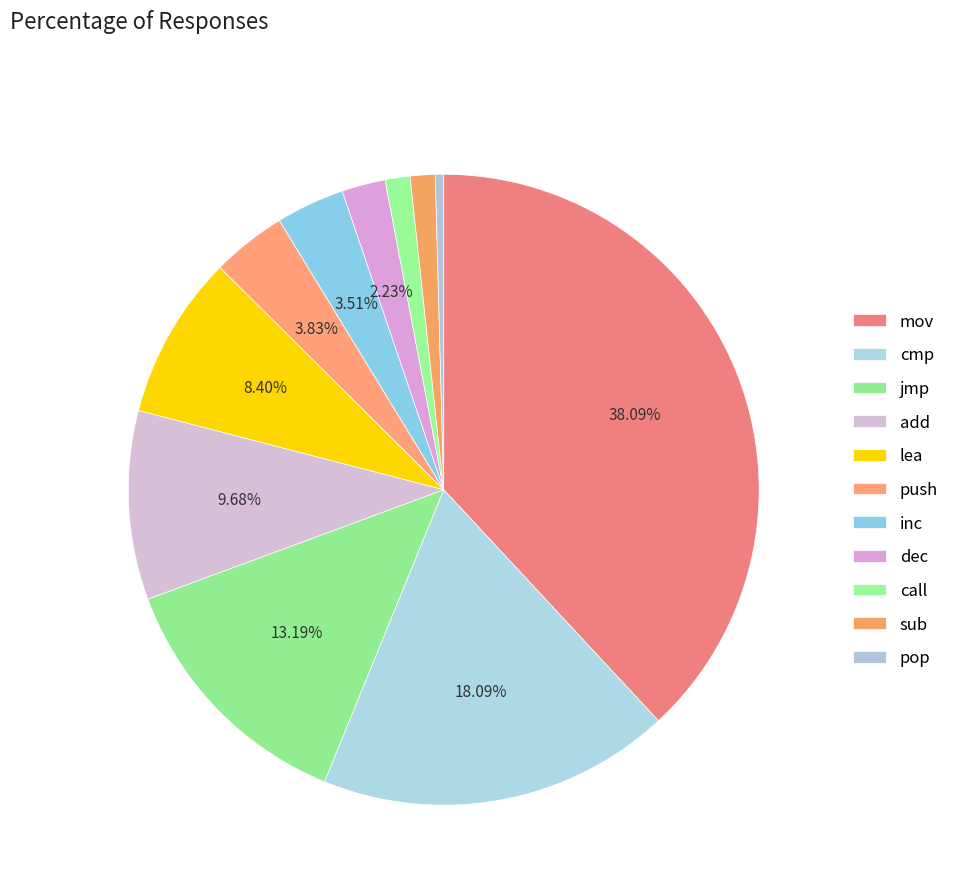

How many slices are in this pie chart?

11